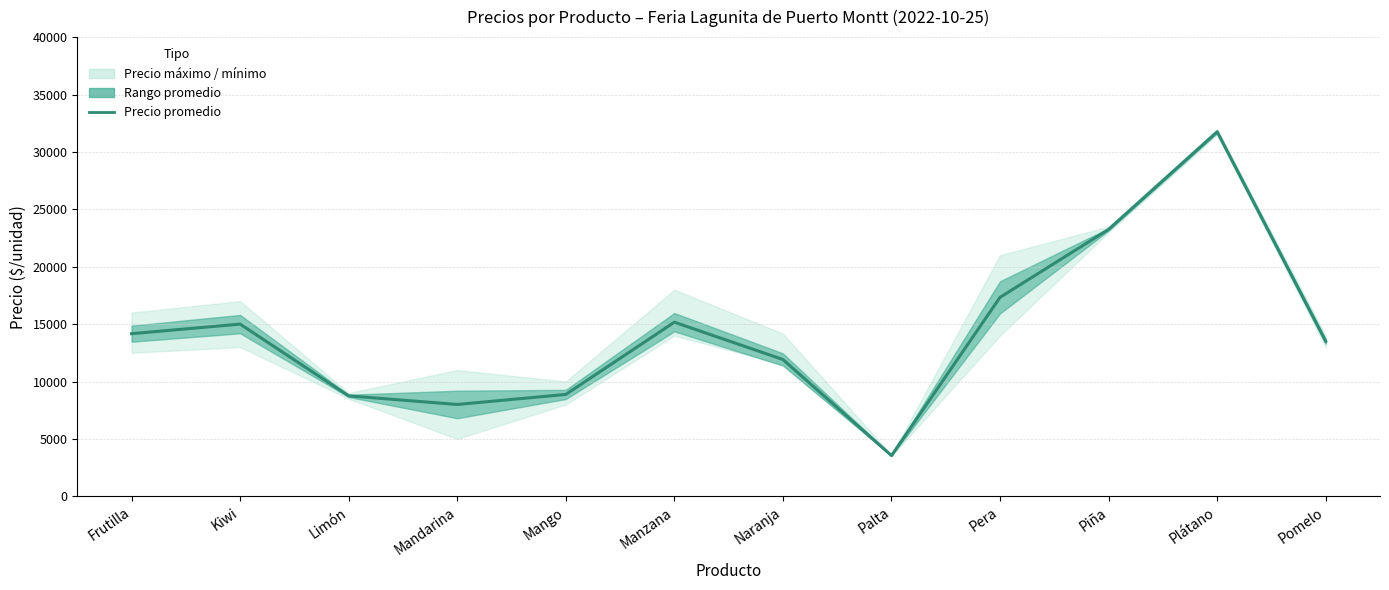

What is the label of the 11th point from the left?

Plátano